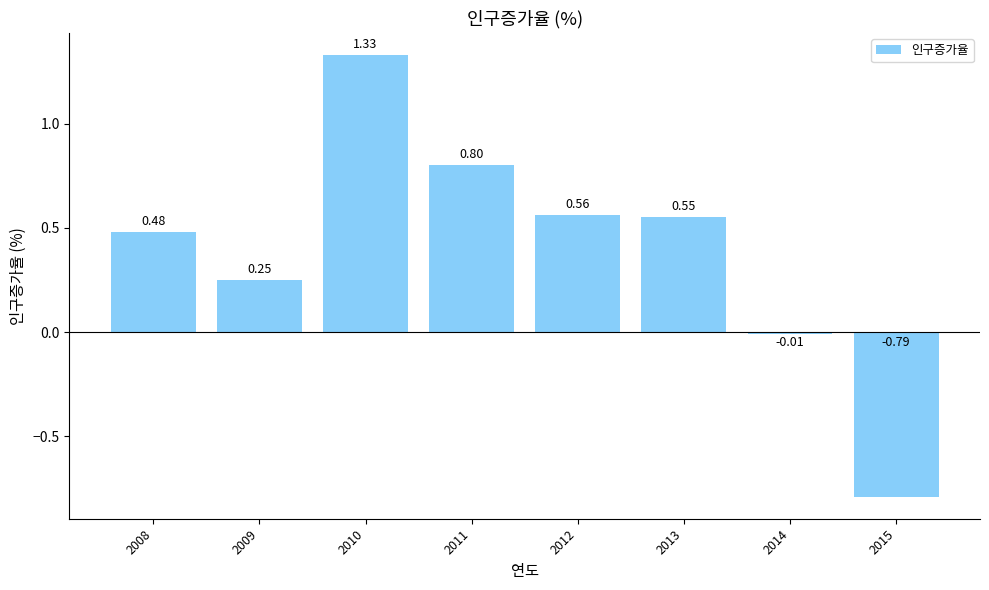

What is the average value?

0.4